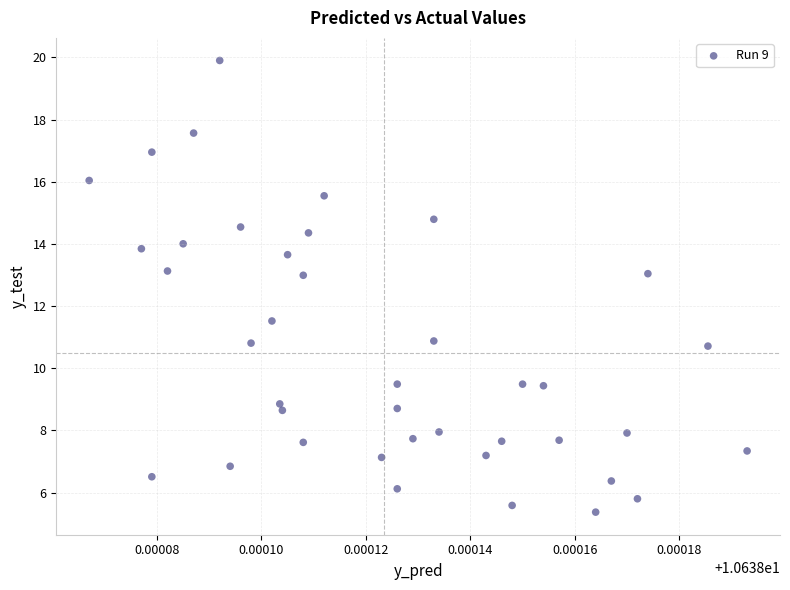

What Y value in the scatter plot is closest to 12?

11.5